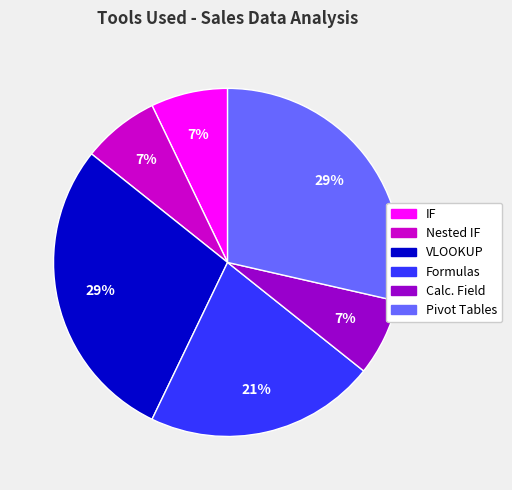

To the nearest percent, what is the average slice percentage?

17%